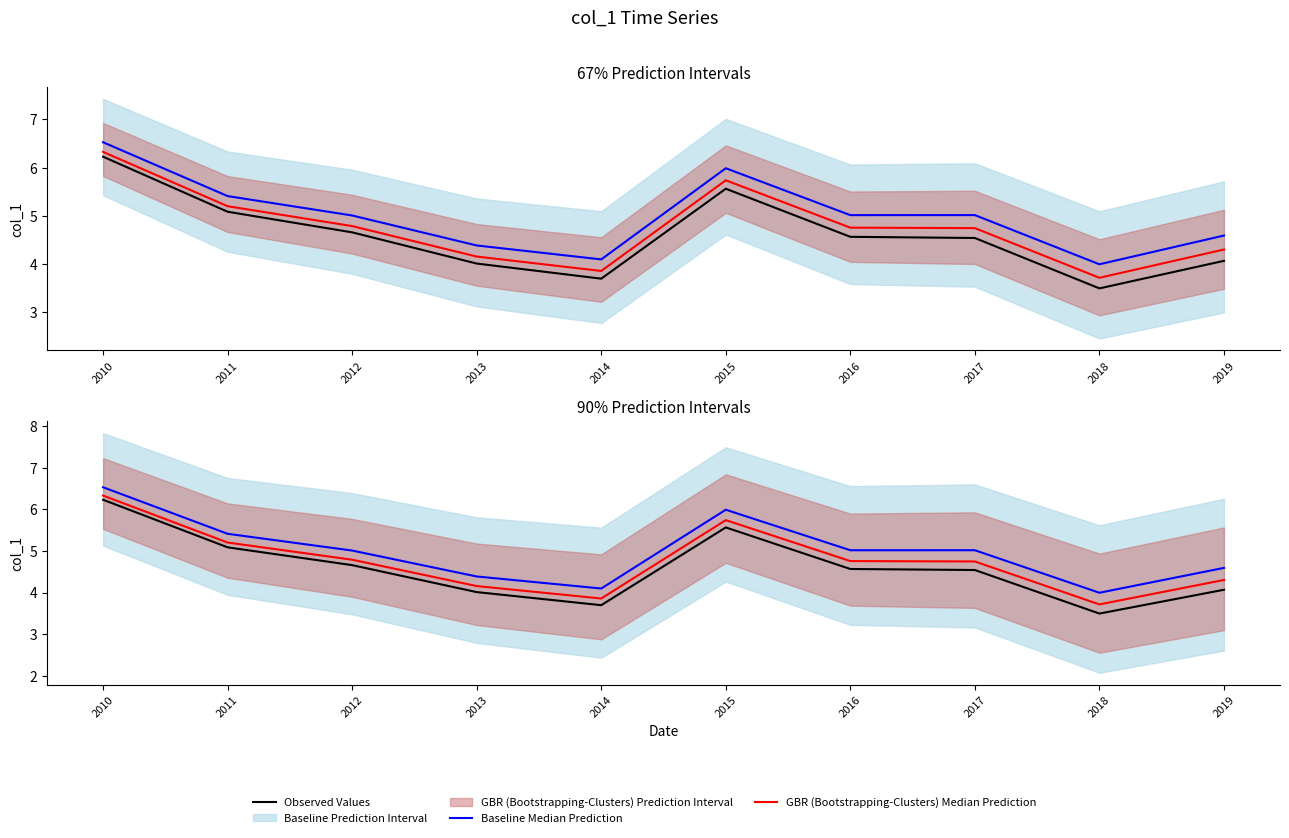

List the series in order of their overall mean, highest first.

Baseline Median Prediction, GBR (Bootstrapping-Clusters) Median Prediction, Observed Values